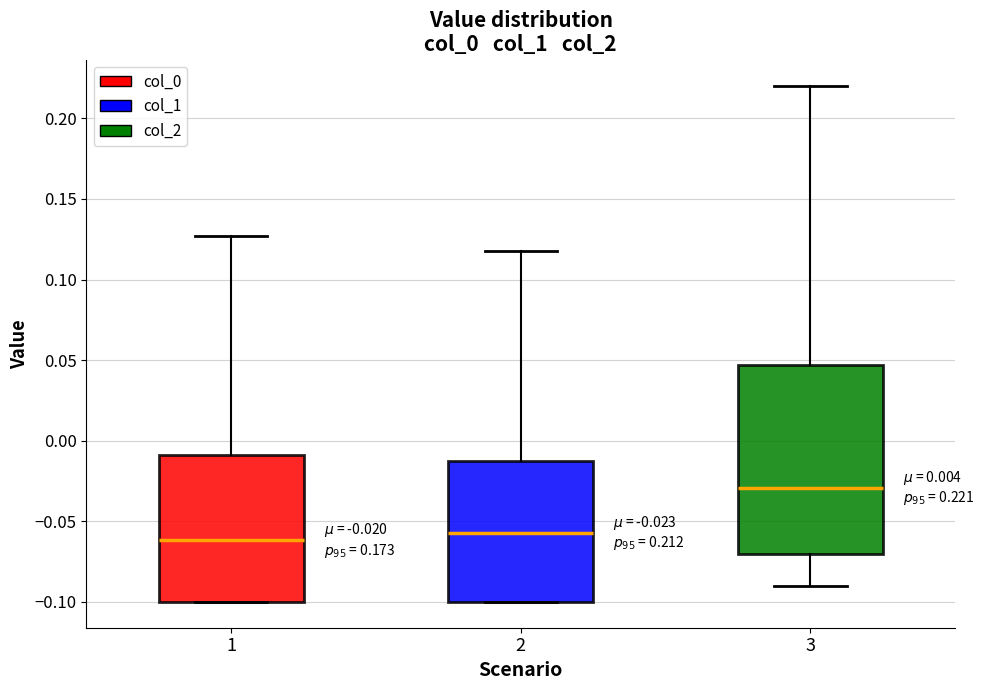

Which box is the tallest, from its lower edge to its upper edge?

3